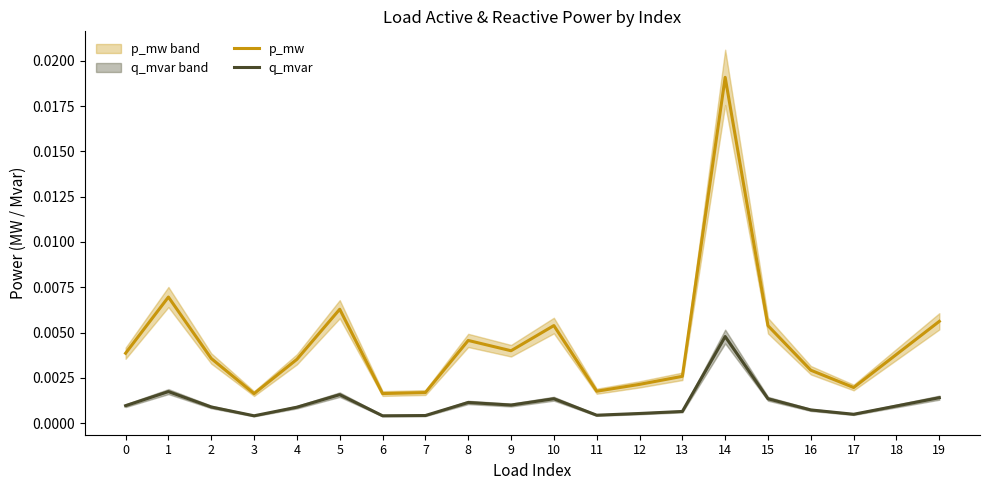

Which series has the largest range (max minus min)?

p_mw